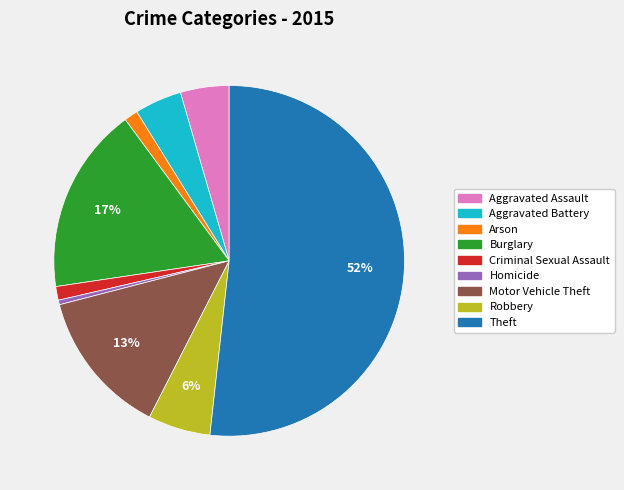

Is the sum of Robbery and Aggravated Assault greater than half?

No